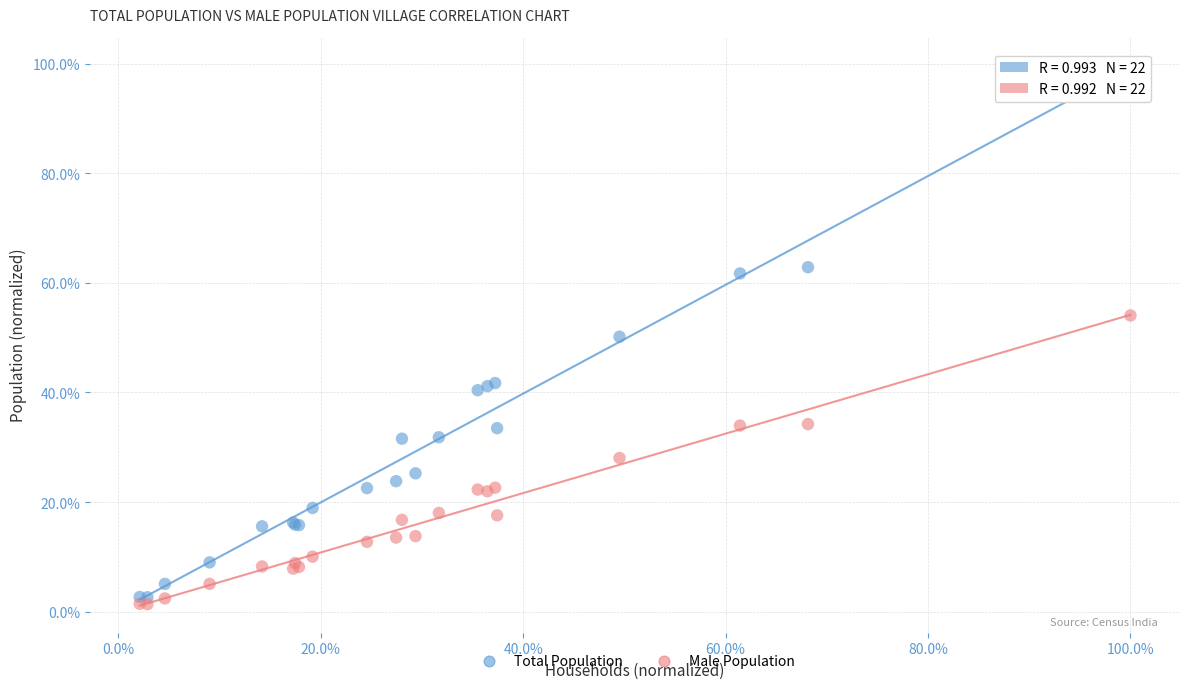

What are all the series names shown in the legend?

Total Population, Male Population